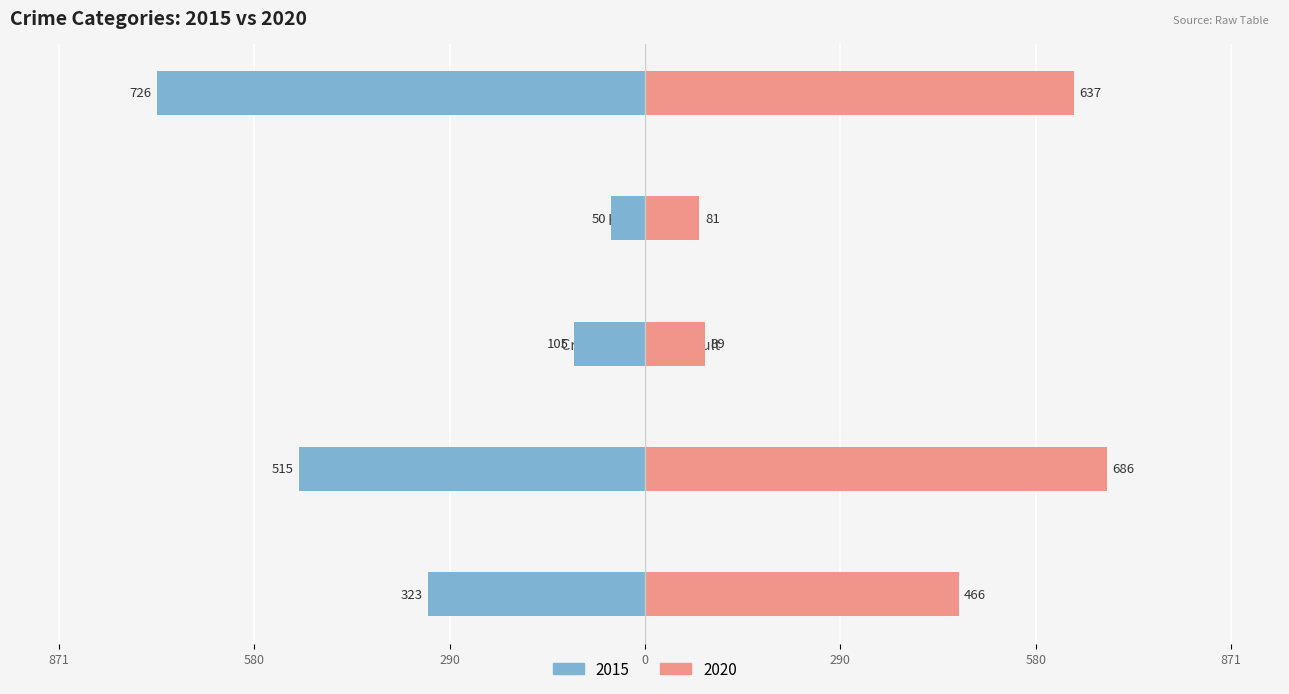

Which has a higher value, Aggravated Battery or Robbery?

Robbery